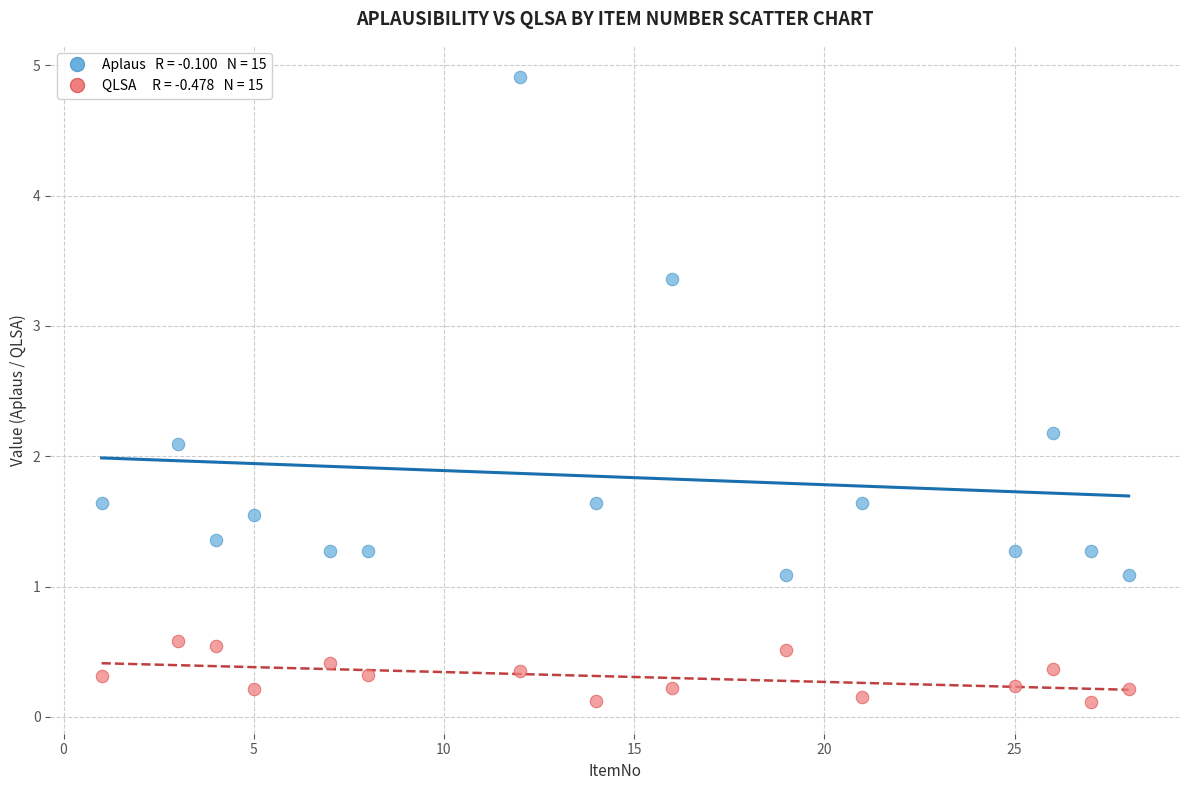

Across all data points, what is the range of X values (max minus min)?

27.0